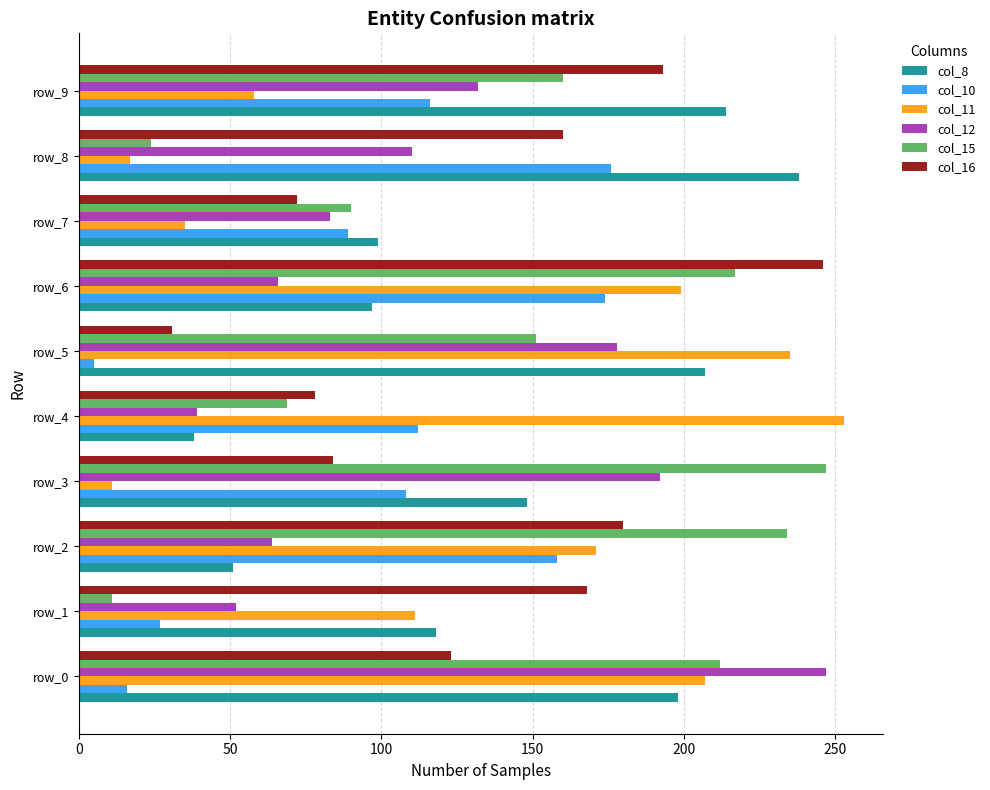

Is the value of col_10 at row_8 greater than the value of col_15 at row_9?

Yes